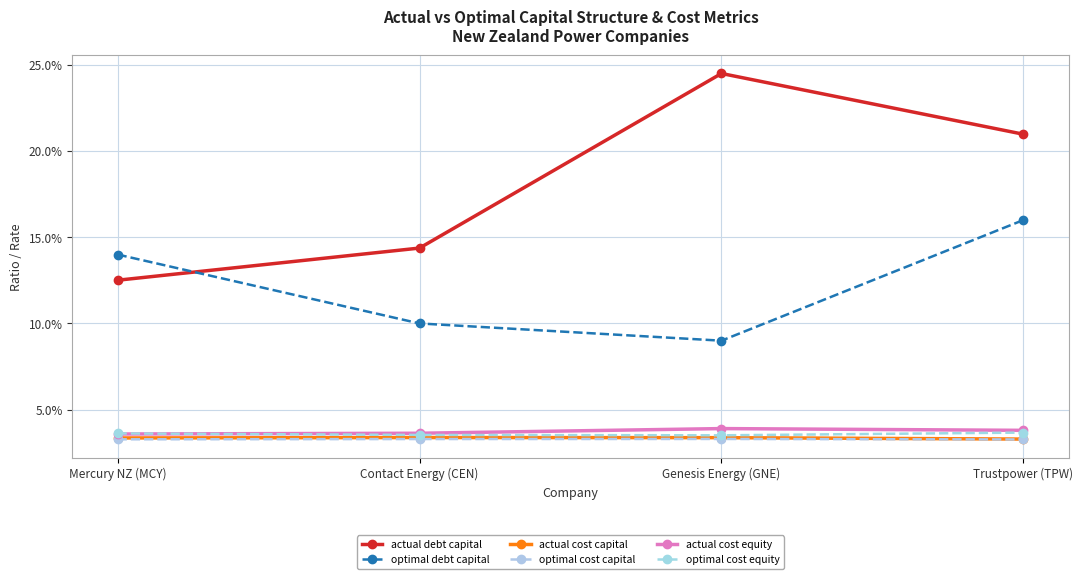

Which has a higher value, Mercury NZ (MCY) or Trustpower (TPW)?

Trustpower (TPW)